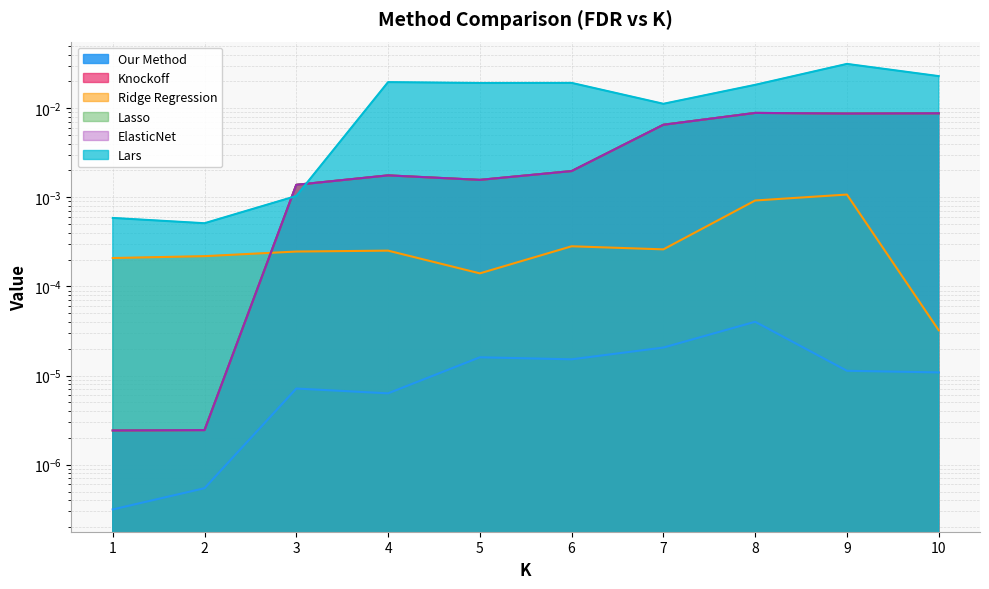

True or false: Our Method has a value of 0.0 at 9.

True